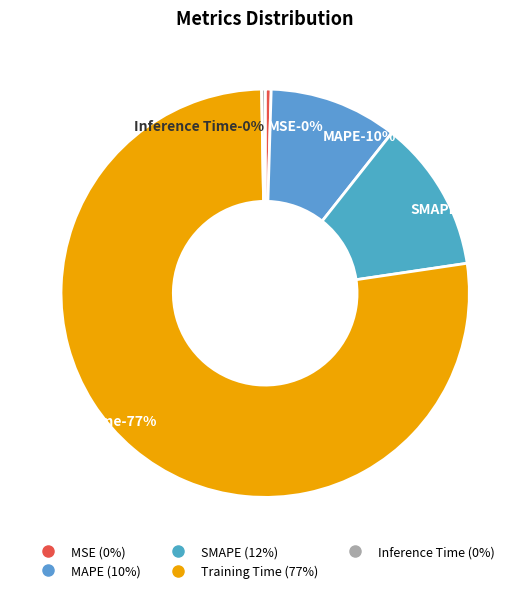

What is the largest slice in the pie chart?

Training Time